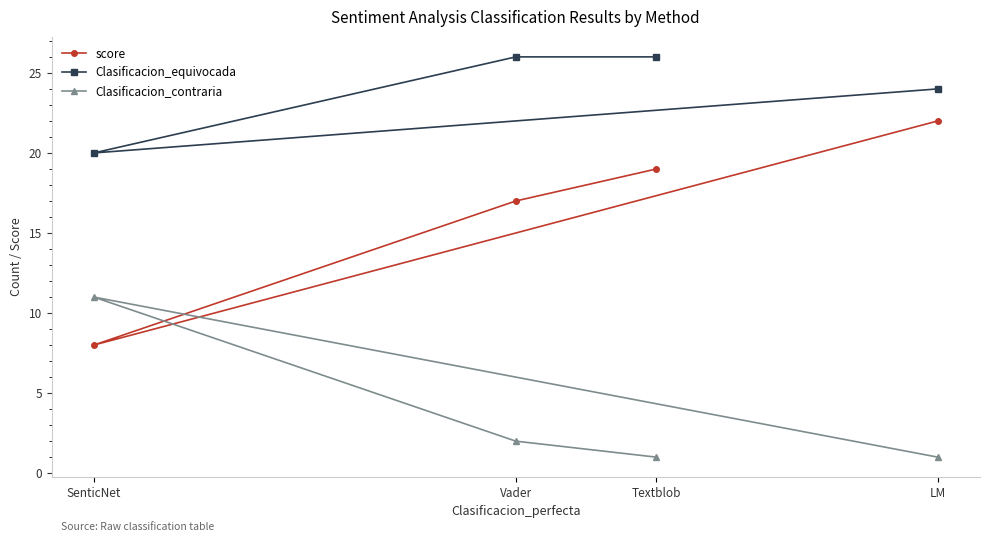

How many distinct data groups are displayed?

3